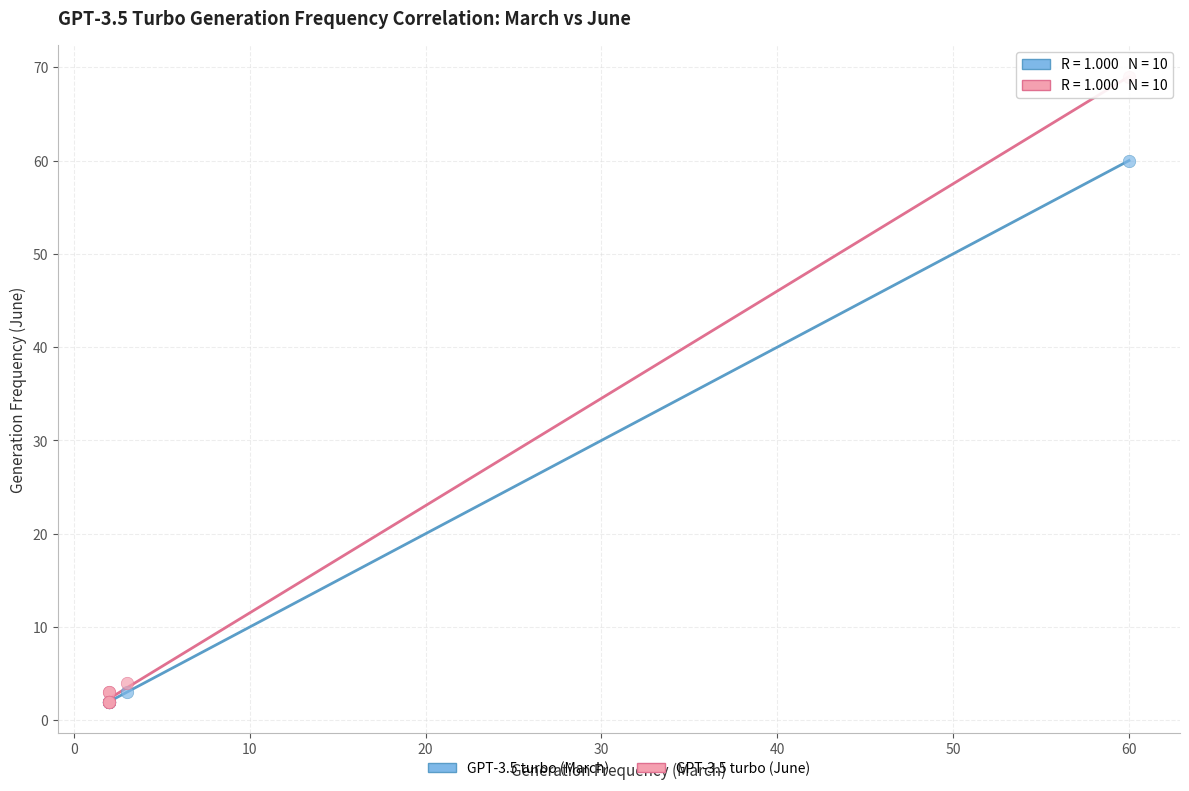

Across all series, what Y value is closest to 35?

60